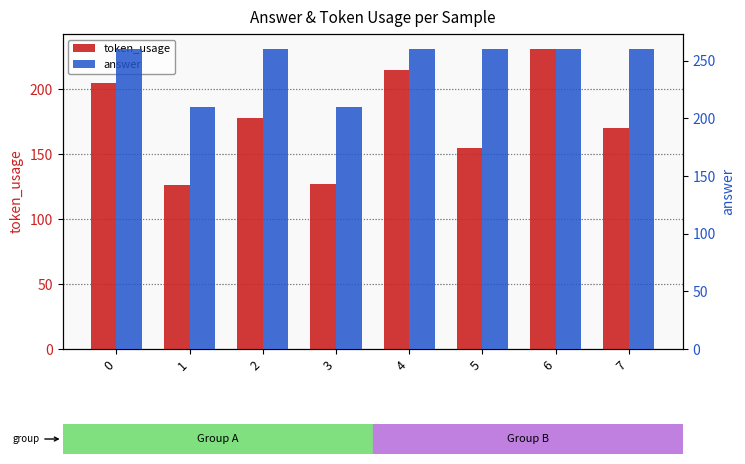

What is the average value of the answer series?

248